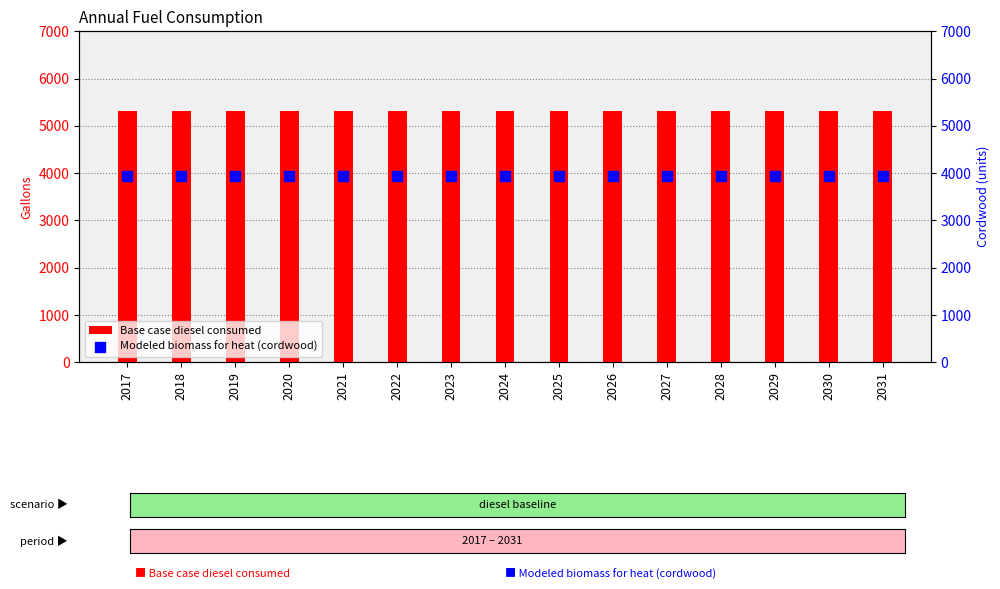

At which category is the sum across all series the highest?

2017